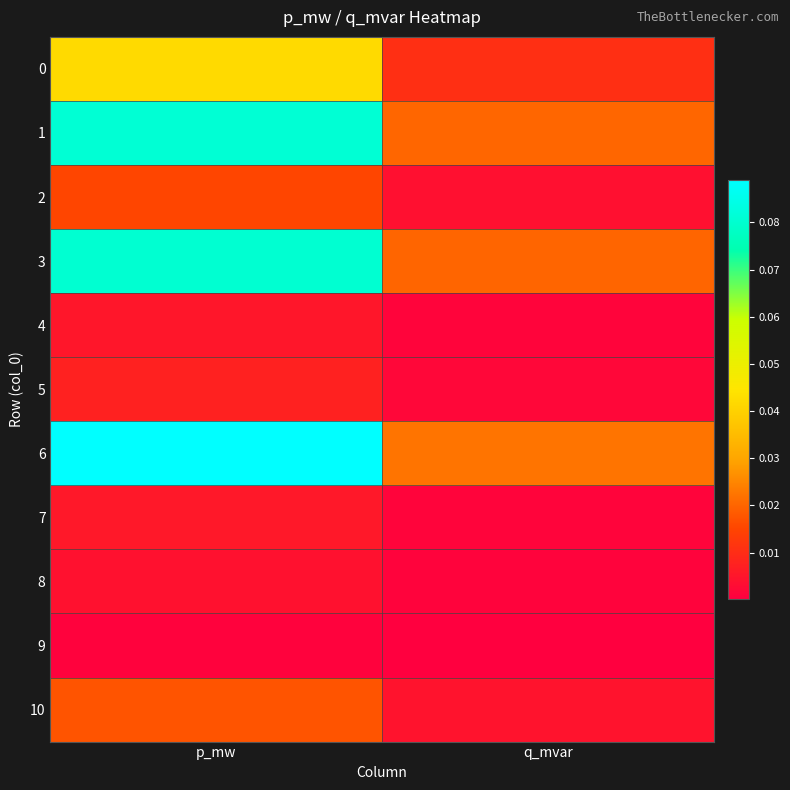

At which category does the chart reach its minimum across all series?

q_mvar